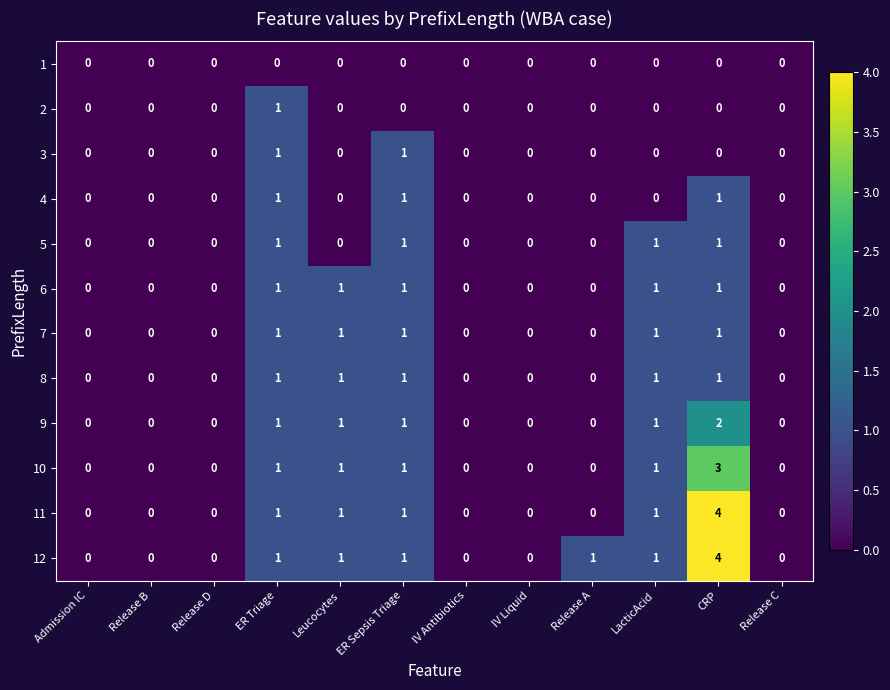

The 4 series shows 0 at Admission IC. True or false?

True